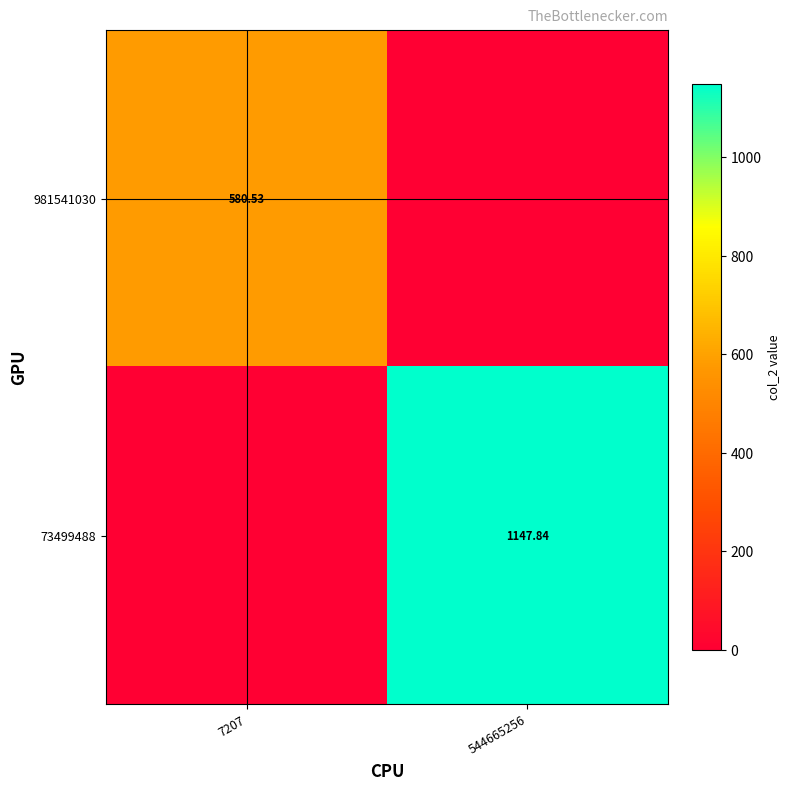

Between 7207 and 544665256, which series saw the biggest shift?

73499488